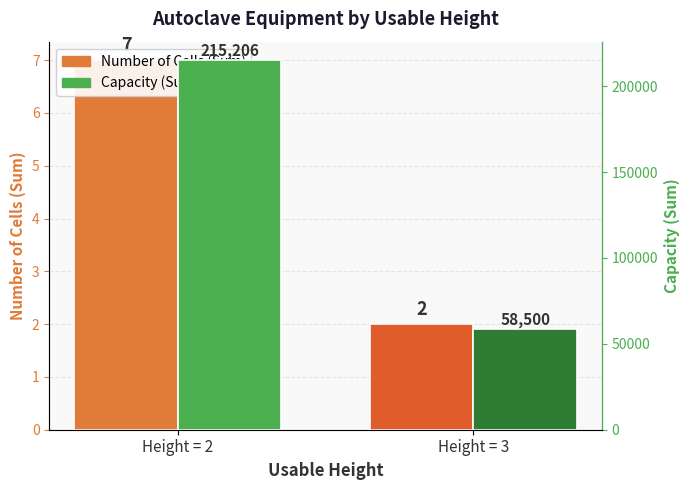

What is the sum of all Capacity (Sum) values?

273706